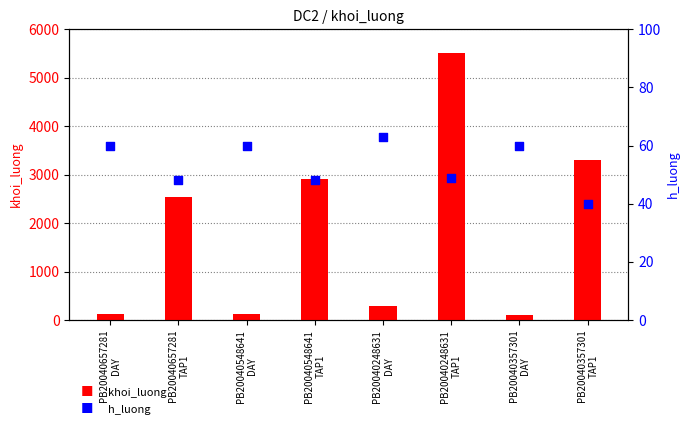

Which series reaches the maximum Y coordinate?

khoi_luong